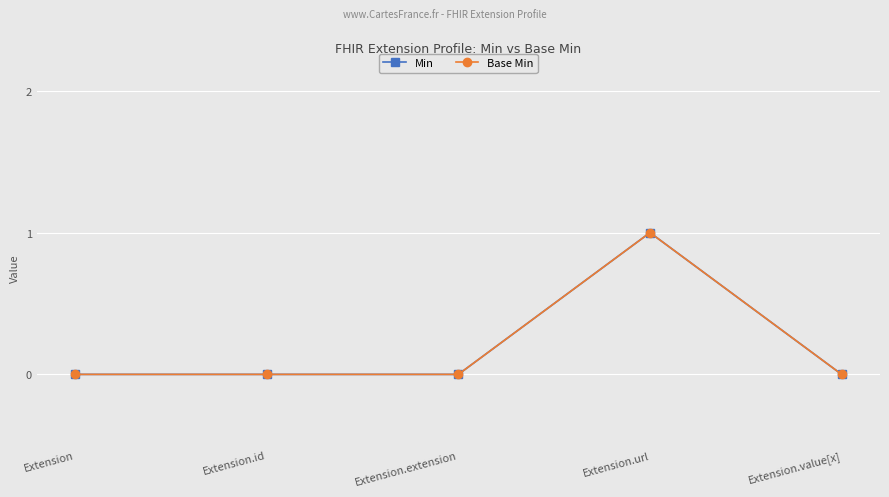

Does the chart have visible grid lines?

Yes